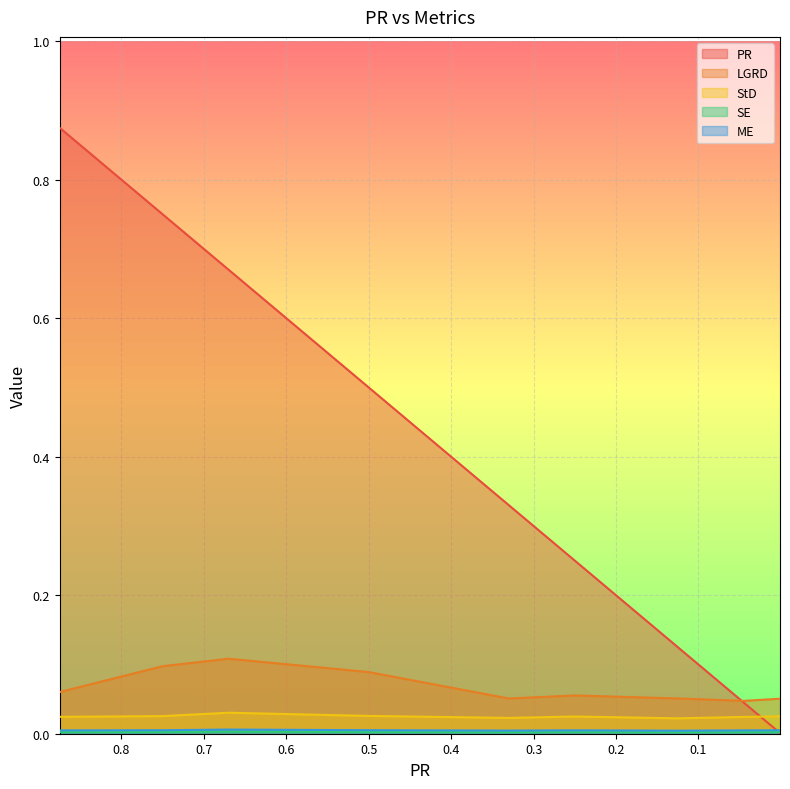

How many interior local valleys does the StD series have?

2